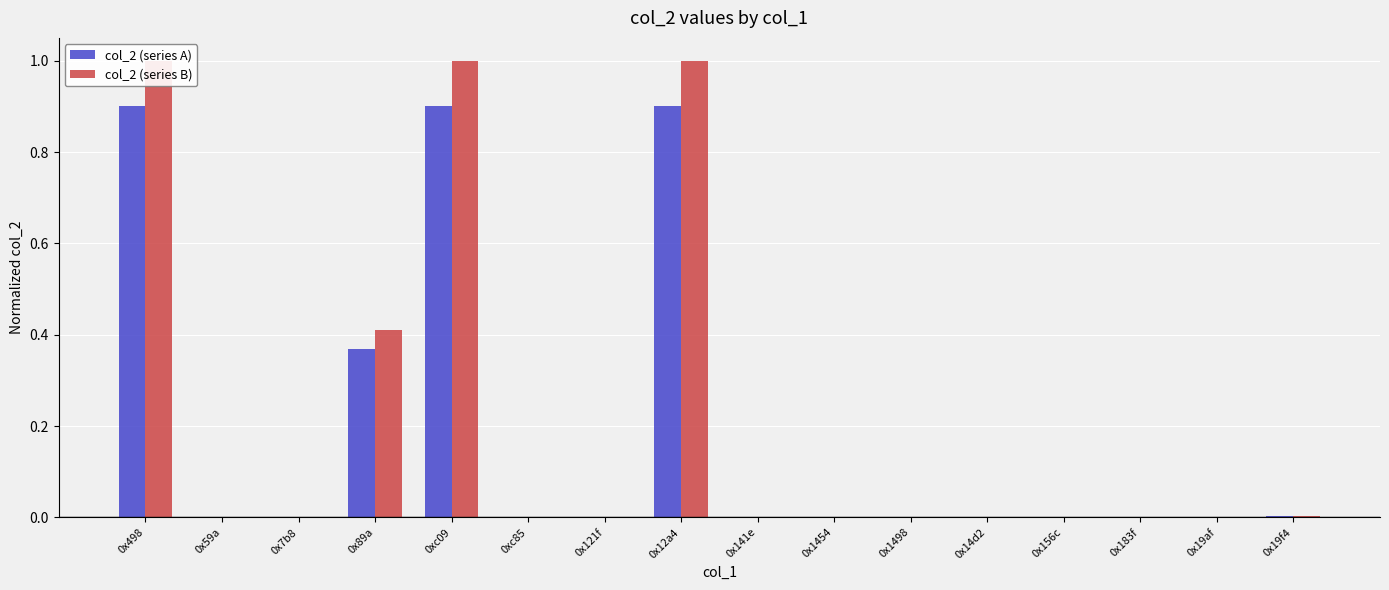

Which series changed the most between 0x89a and 0x19af?

col_2 (series B)